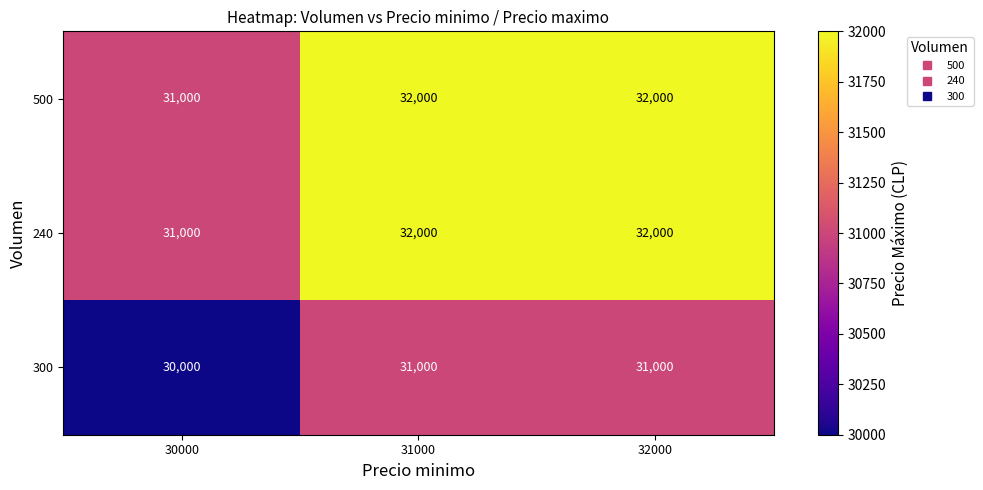

Reading left to right, what are all the values shown in this chart?

500: 30000=31000	31000=32000	32000=32000
240: 30000=31000	31000=32000	32000=32000
300: 30000=30000	31000=31000	32000=31000